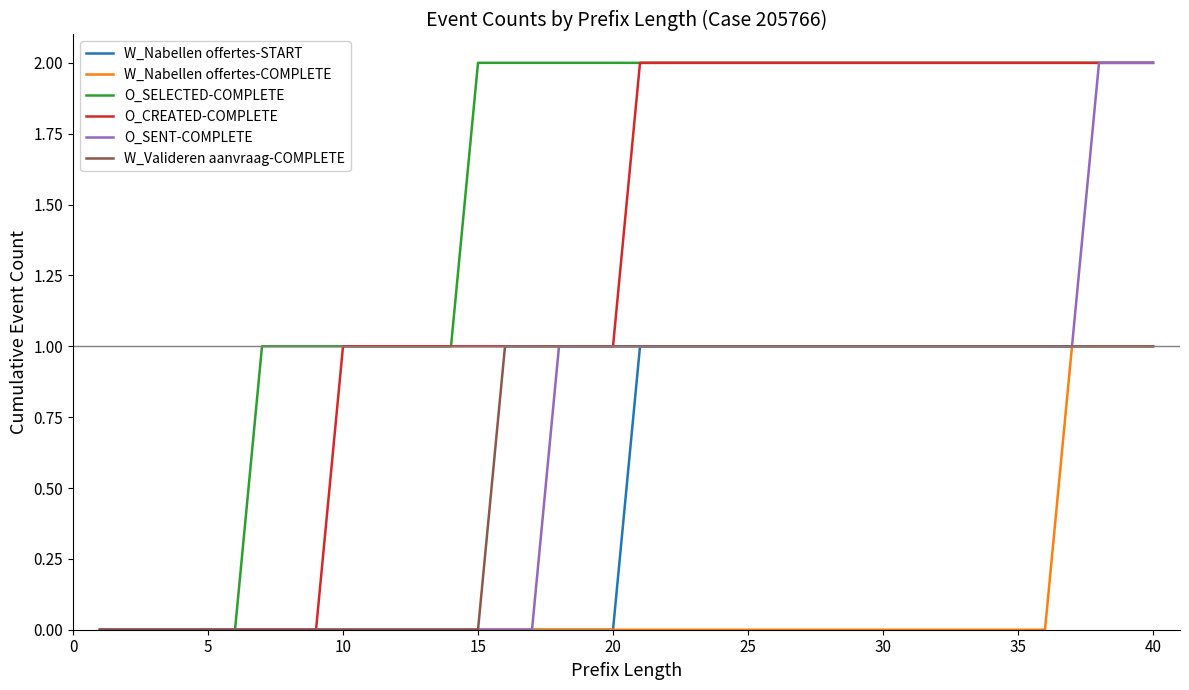

Which series has the largest total across all categories?

O_SELECTED-COMPLETE